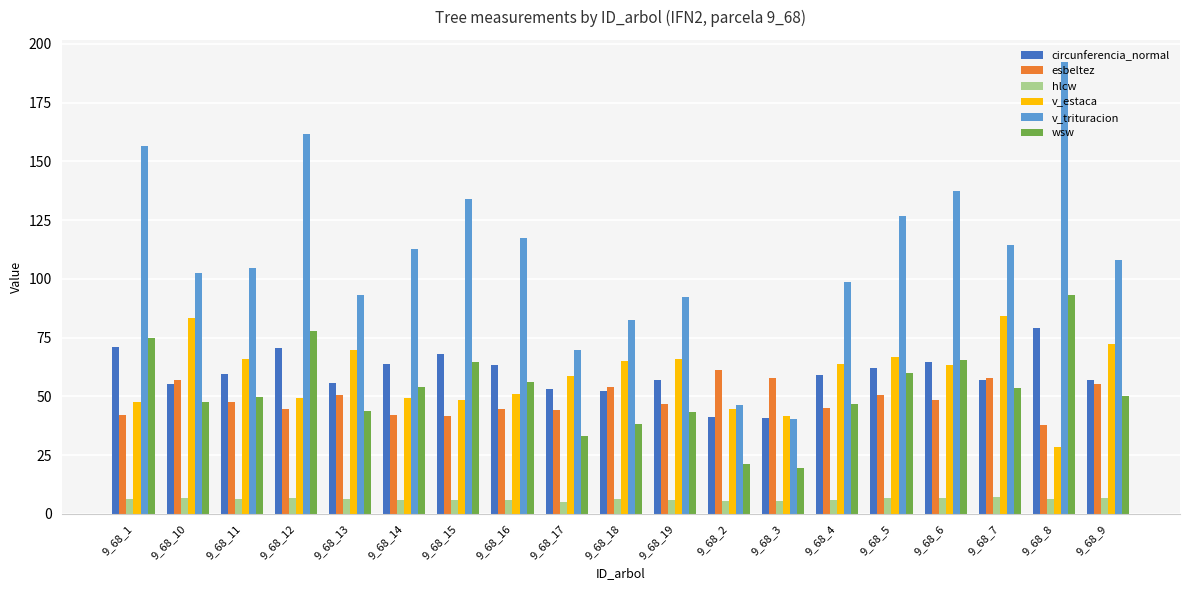

What is the label of the 15th bar from the left?

9_68_5